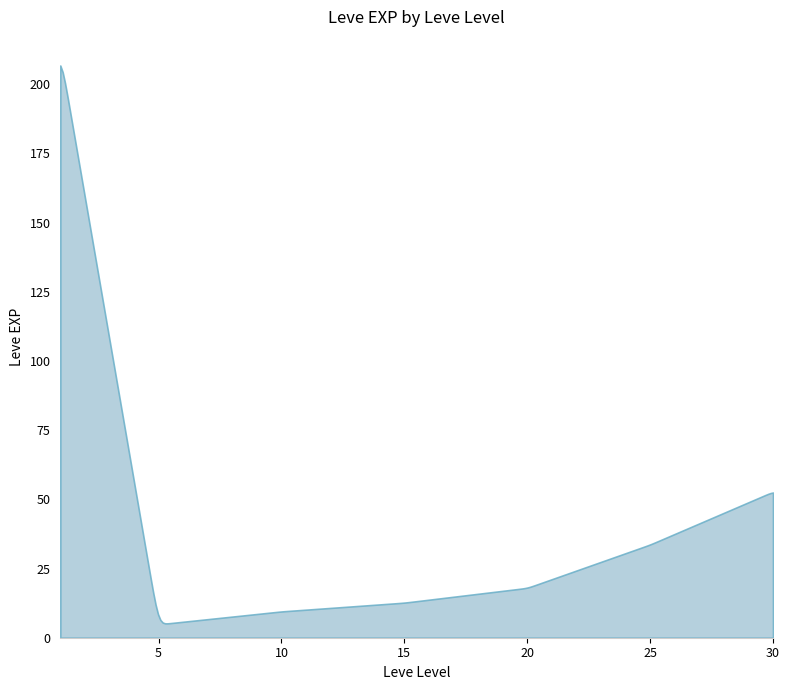

What is the greatest value displayed?

206.8